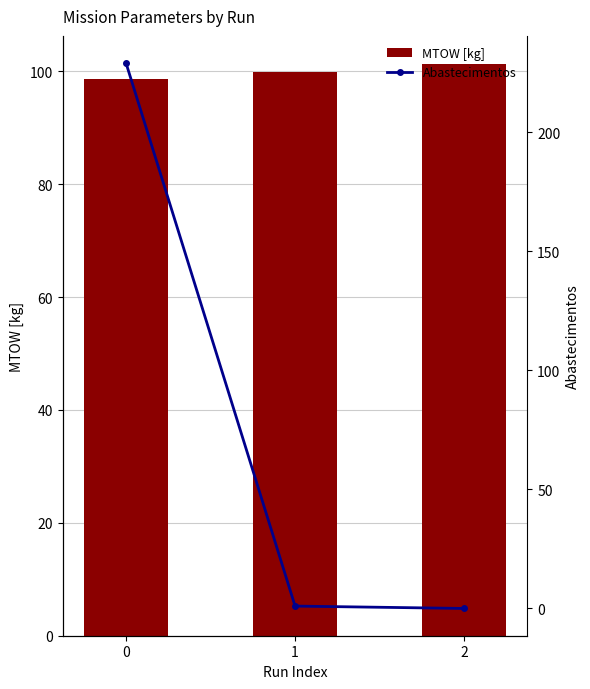

Reading right to left, list all the values displayed in this chart.

MTOW [kg]: 101.2	100.0	98.7
Abastecimentos: 0.0	1.0	229.0